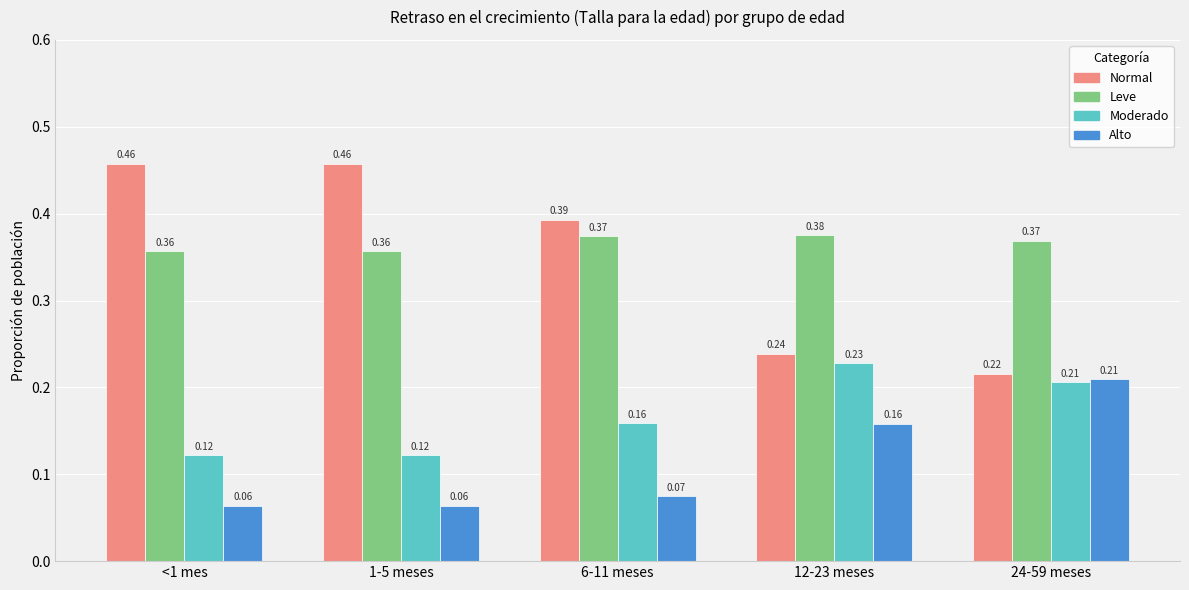

At how many categories does at least one series exceed 0?

5